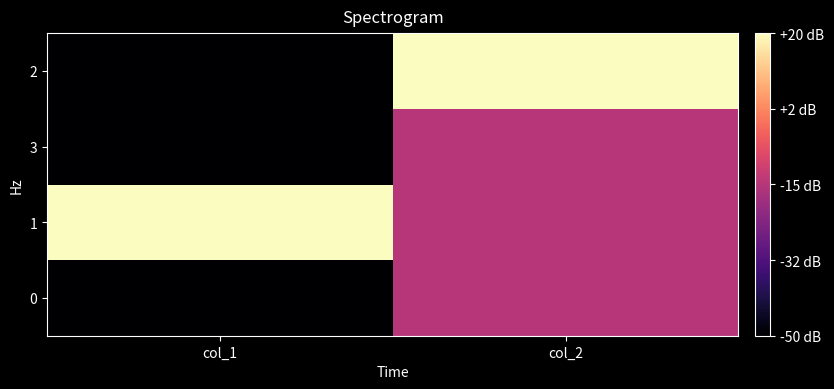

How many distinct data groups are displayed?

4